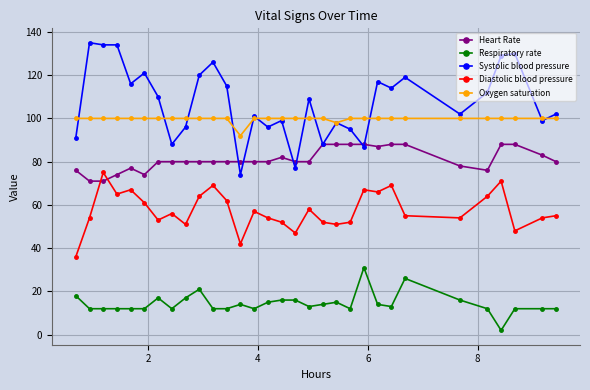

Does the chart have visible grid lines?

Yes